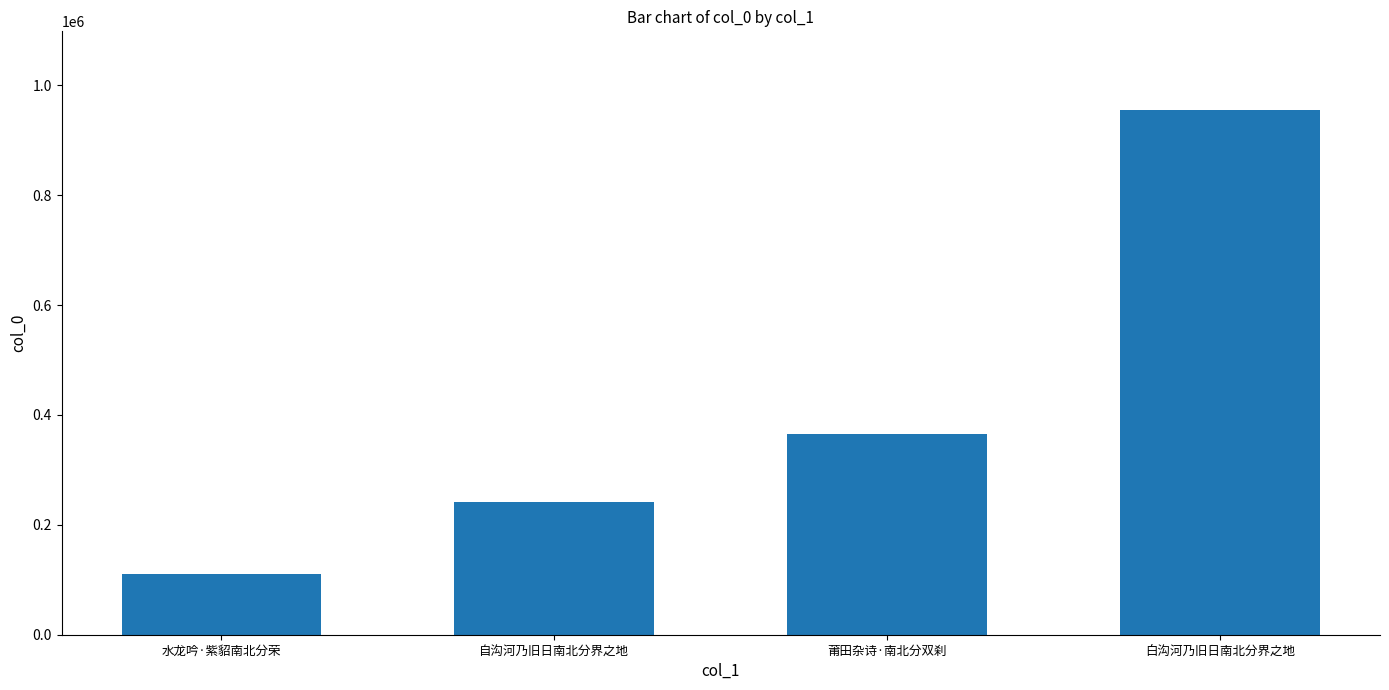

What is the label of the 4th bar from the right?

水龙吟·紫貂南北分荣